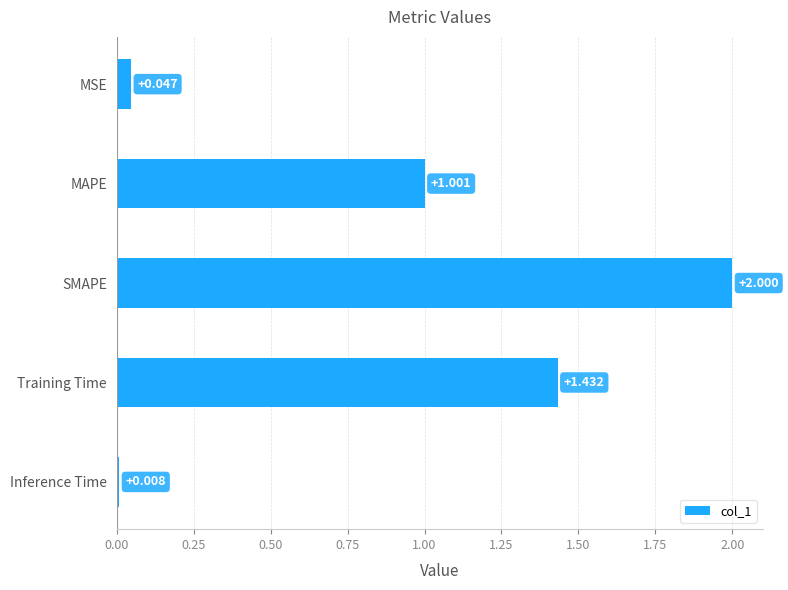

Does the chart contain stacked bars?

No